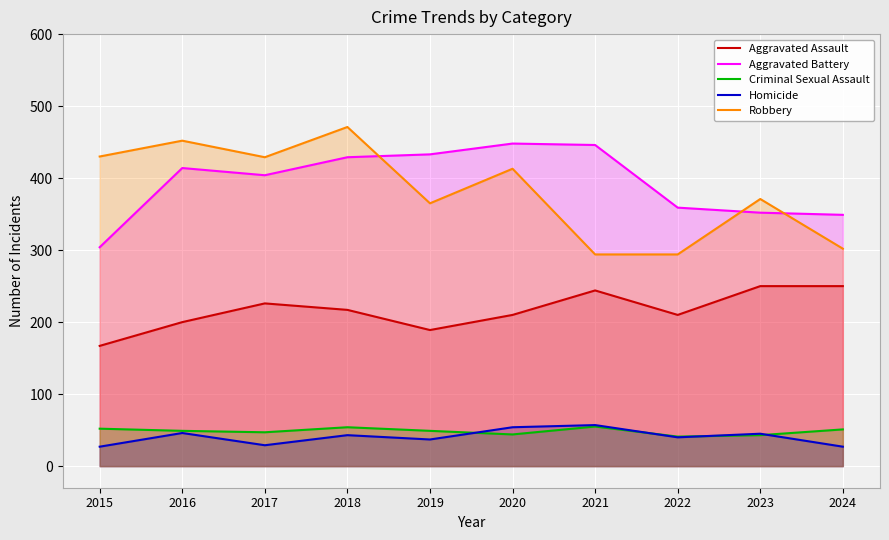

True or false: Aggravated Battery has more than 1 points higher than both neighbors.

True